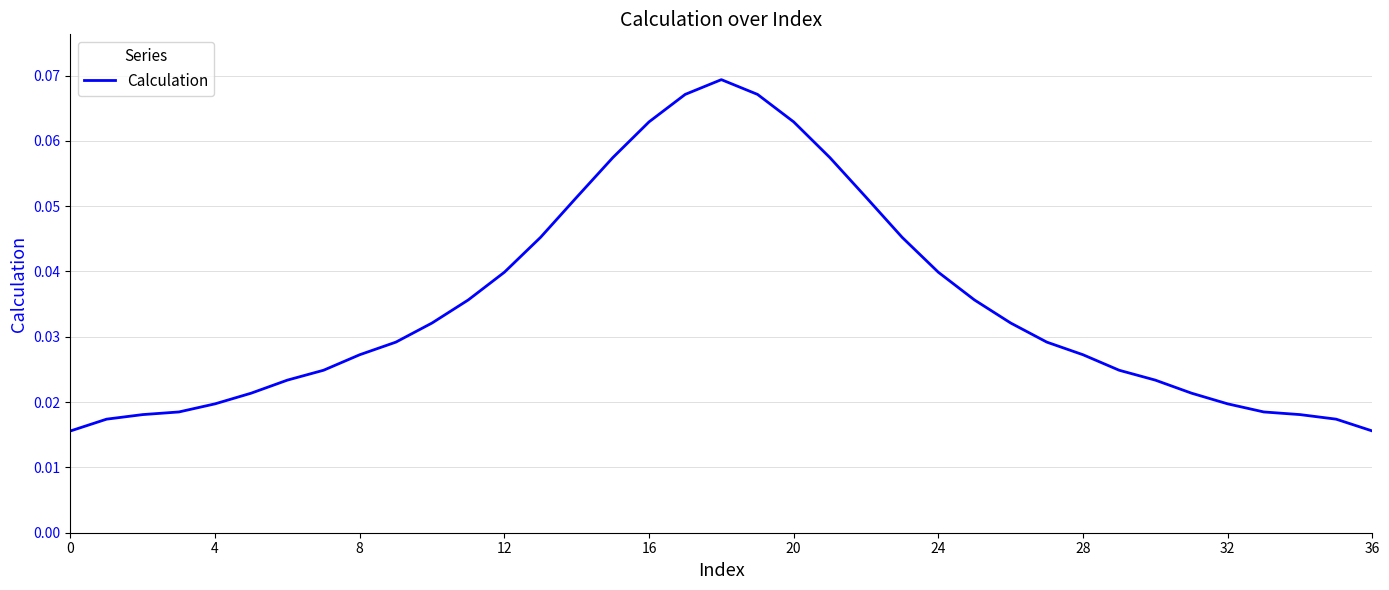

At which category does the chart reach its peak across all series?

18